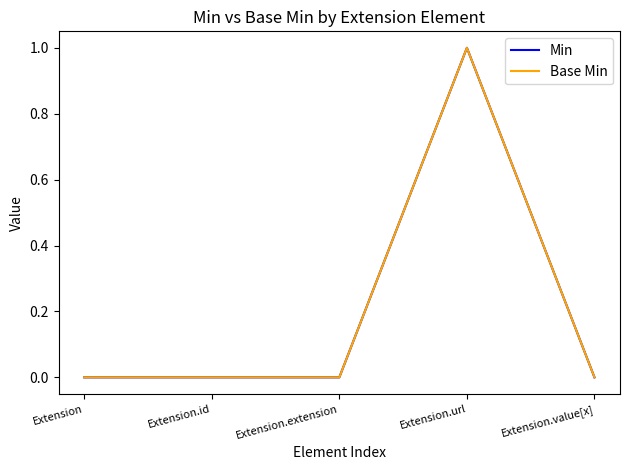

Is this an area chart (filled region under the line)?

No